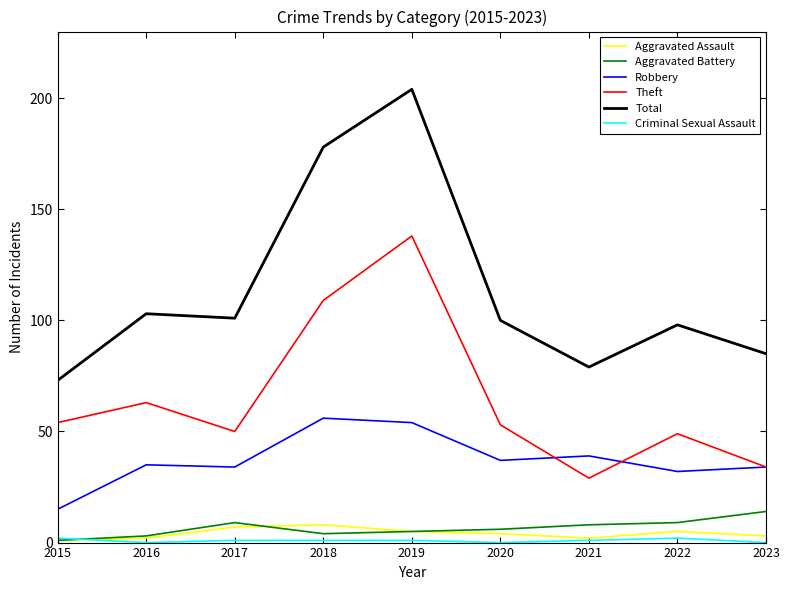

True or false: Aggravated Assault and Robbery intersect in this chart.

False